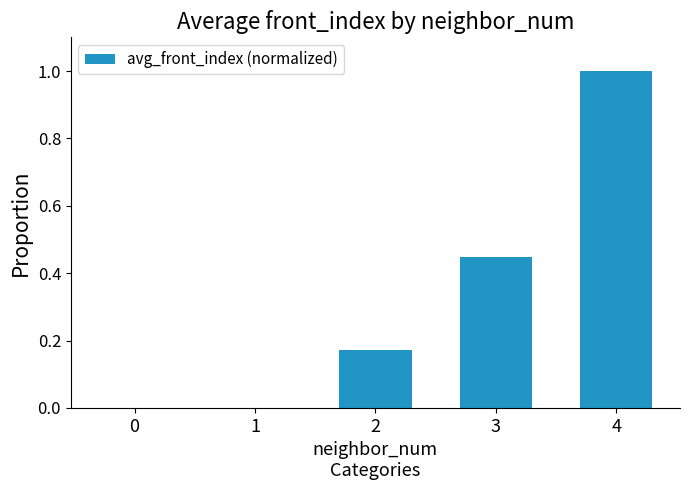

The chart shows a value of 1.0 at 4. True or false?

True